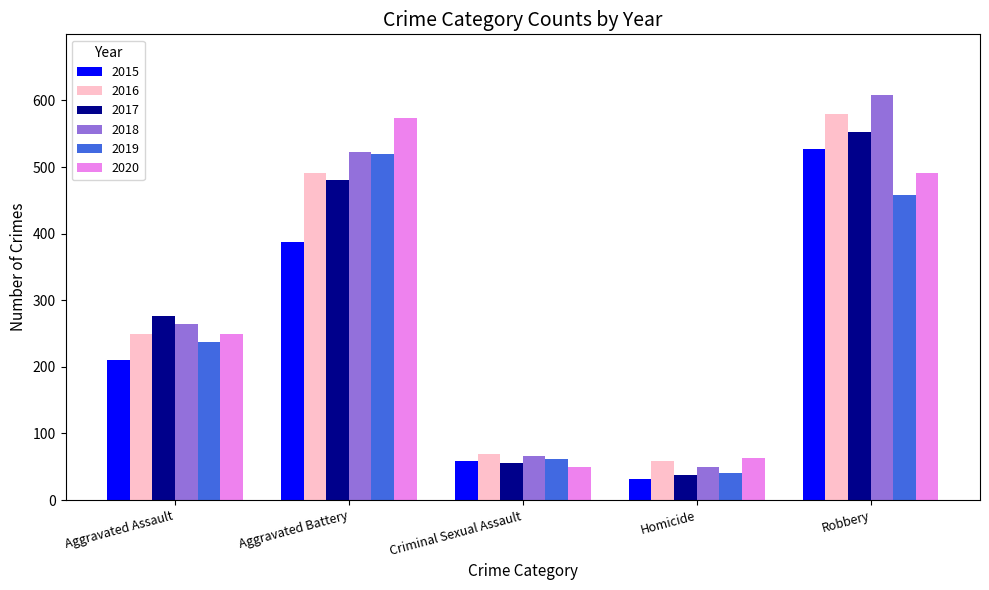

Read the 2016 value at Aggravated Battery, to the nearest 10.

490